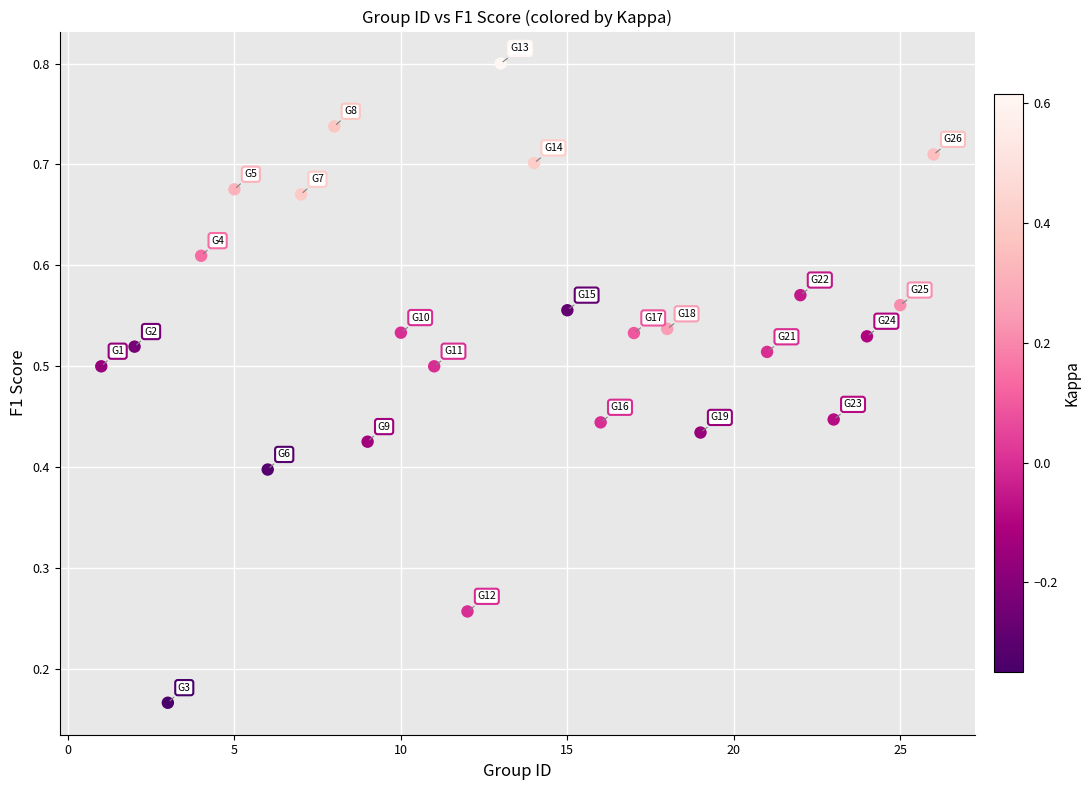

What is the range of X values (max minus min)?

25.0